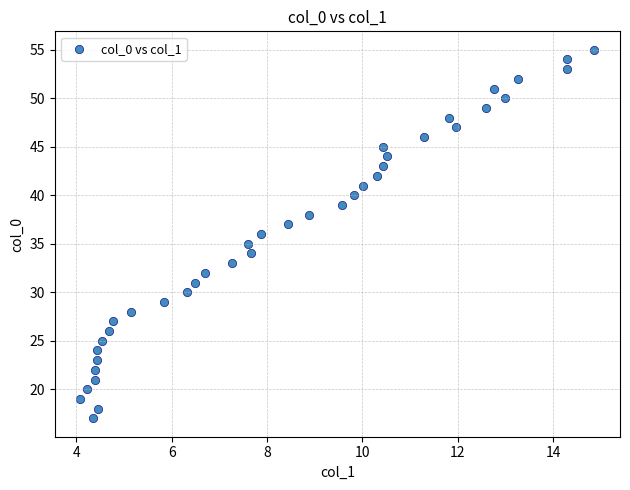

What is the range of Y values (max minus min)?

38